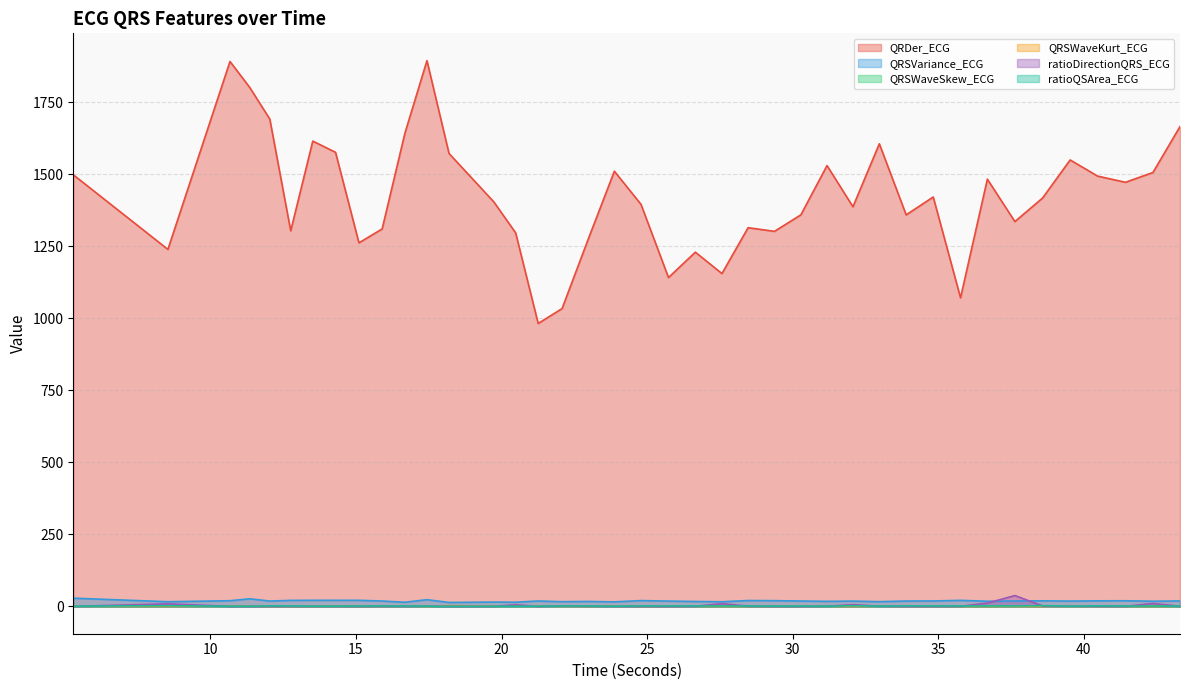

Where is the first local minimum for QRSWaveKurt_ECG?

12.0390625